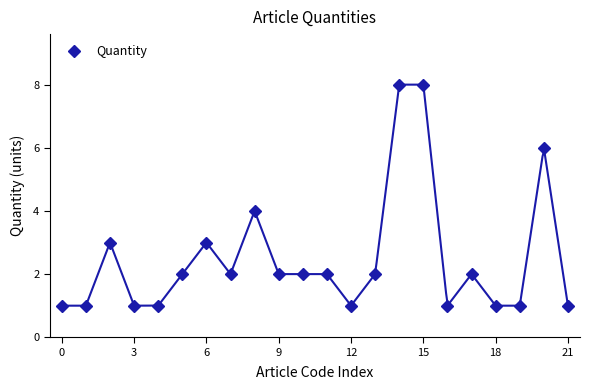

True or false: Quantity has more than 0 points higher than both neighbors.

True